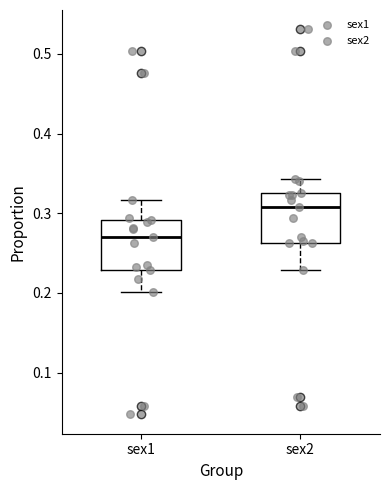

Reading left to right, transcribe this box plot: for each box, give where its median line is, the range the box spans, and where its two whiskers end, as read against the y-axis. The values are not printed on the chart, so give them approximately, as read against the axis.

sex1: median 0.27, box 0.23 to 0.29, whiskers 0.20 to 0.32
sex2: median 0.31, box 0.26 to 0.33, whiskers 0.23 to 0.34